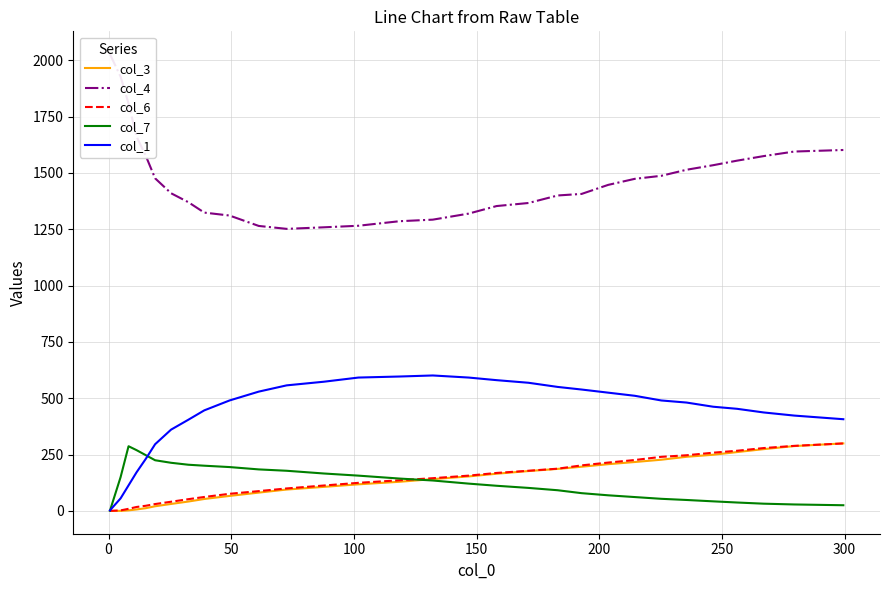

What is the highest value of the col_6 series?

299.5